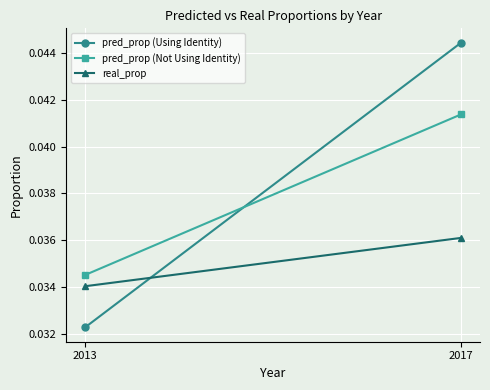

Which series changed the most between 2013 and 2017?

pred_prop (Using Identity)